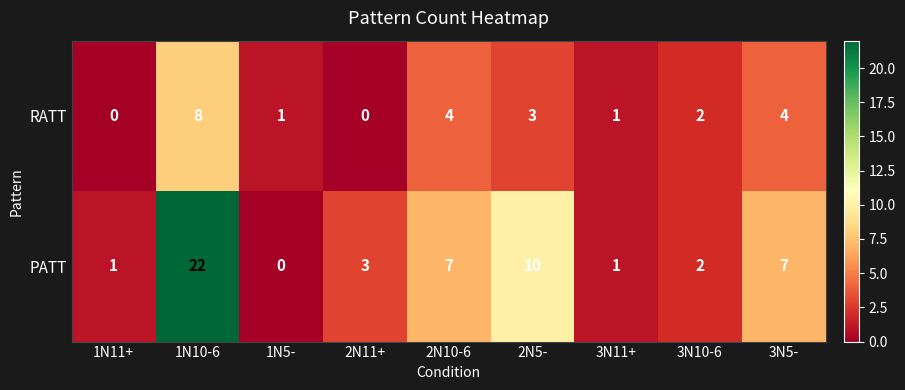

Count the number of data series in this chart.

2